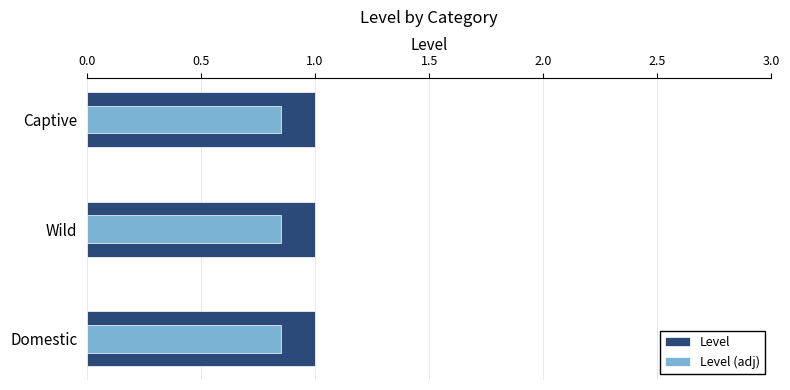

What is the spread (max minus min) of values at 1.0?

0.2